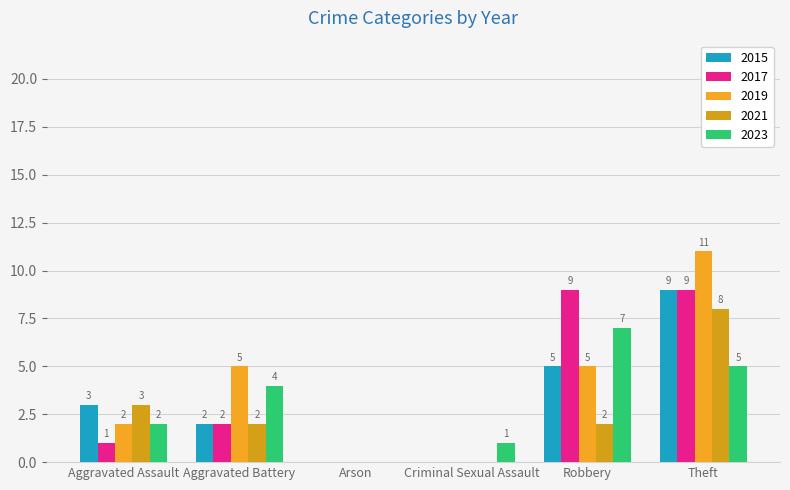

At which label does 2019 reach its minimum?

Arson